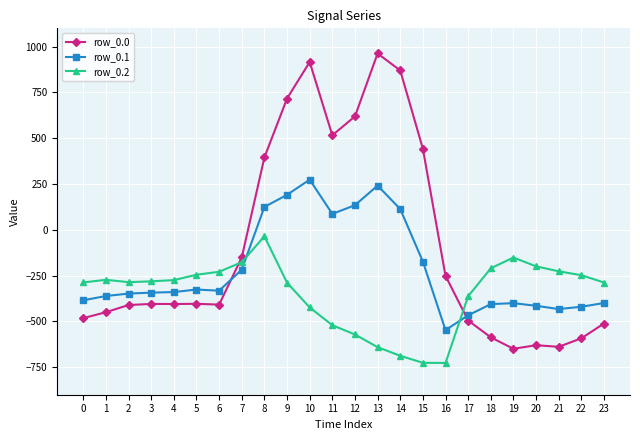

Where is row_0.0 nearest to the value 156?

8